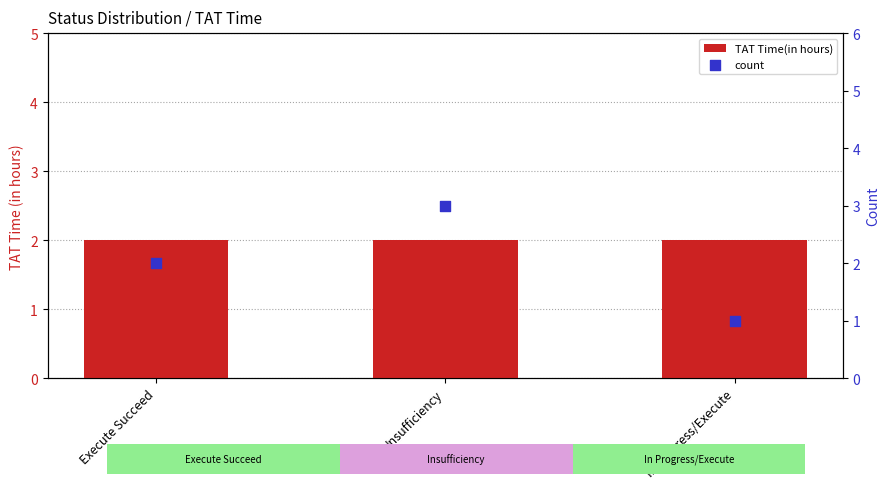

What are all the series names shown in the legend?

TAT Time(in hours), count